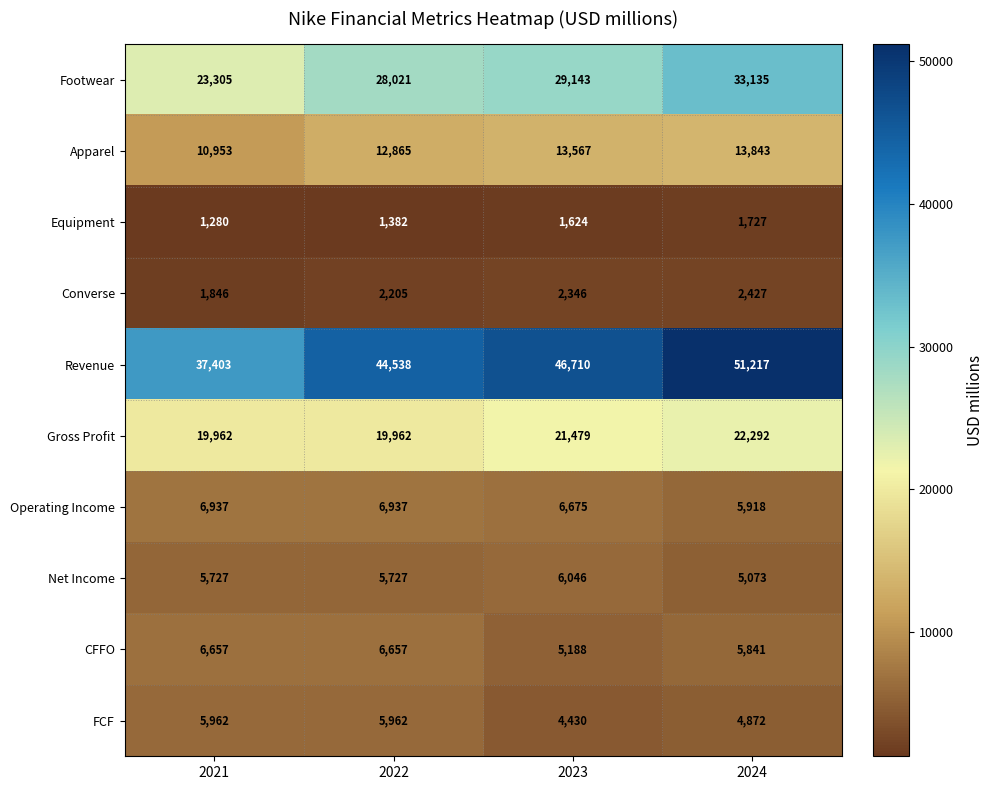

True or false: Equipment has a value of 1280 at 2021.

True